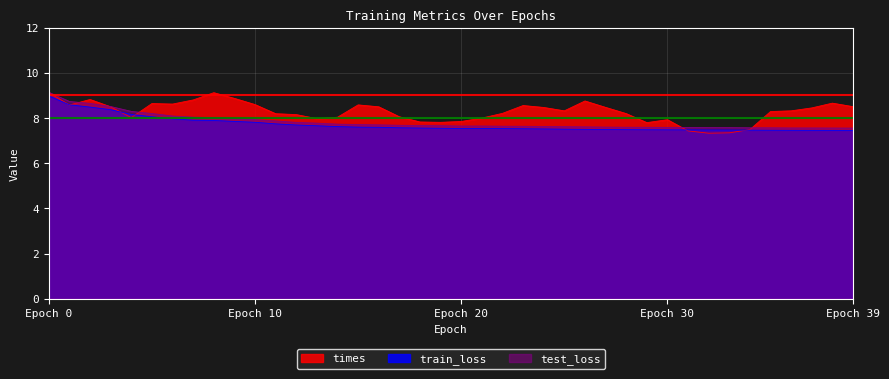

Between 9 and 32, which is larger?

9